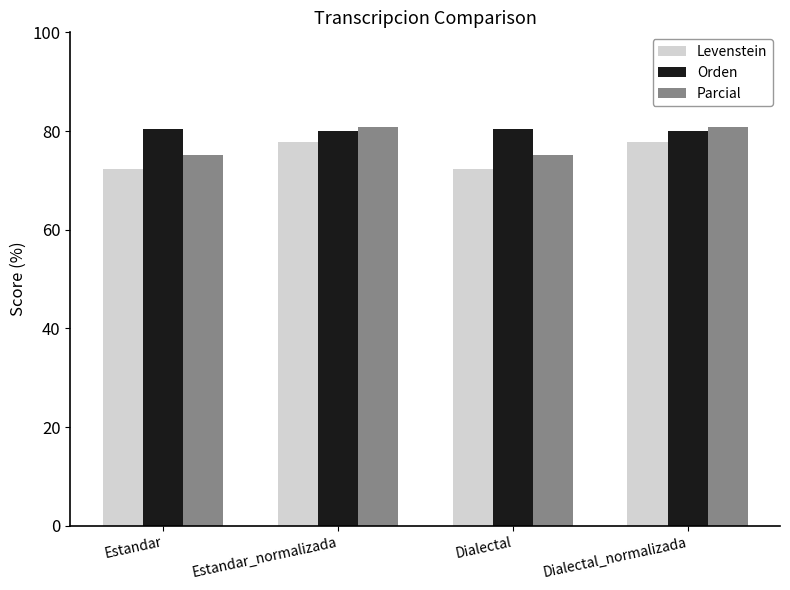

How many categories are shown in the chart?

4